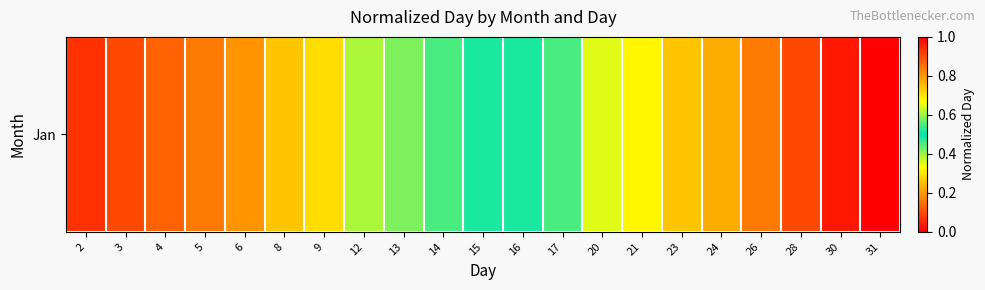

List the labels in order of value, largest first.

31, 30, 28, 26, 24, 23, 21, 20, 17, 16, 15, 14, 13, 12, 9, 8, 6, 5, 4, 3, 2